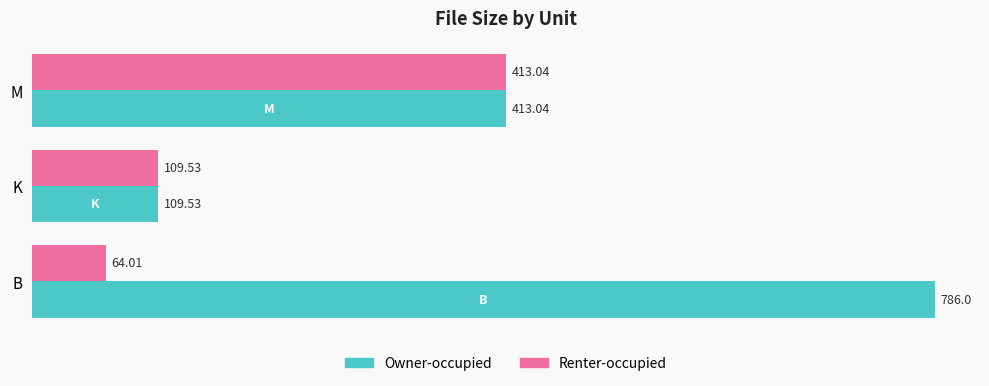

Is the value of Renter-occupied at M greater than the value of Owner-occupied at K?

Yes